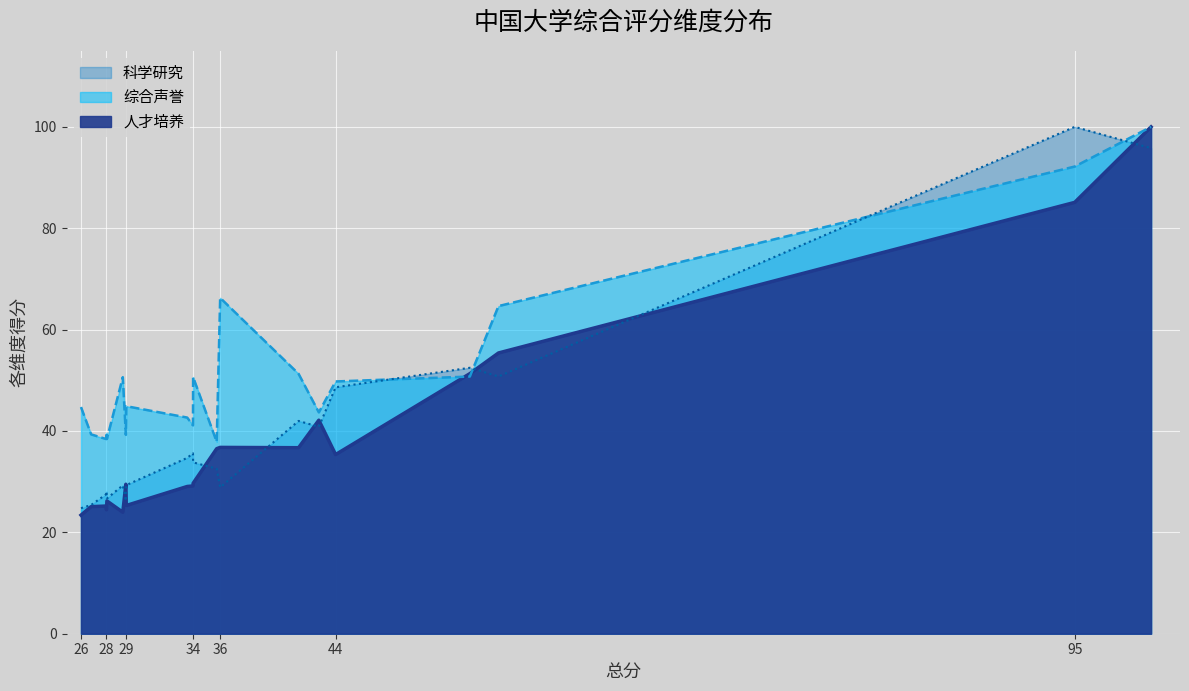

List the series in order of their overall mean, lowest first.

人才培养, 科学研究, 综合声誉